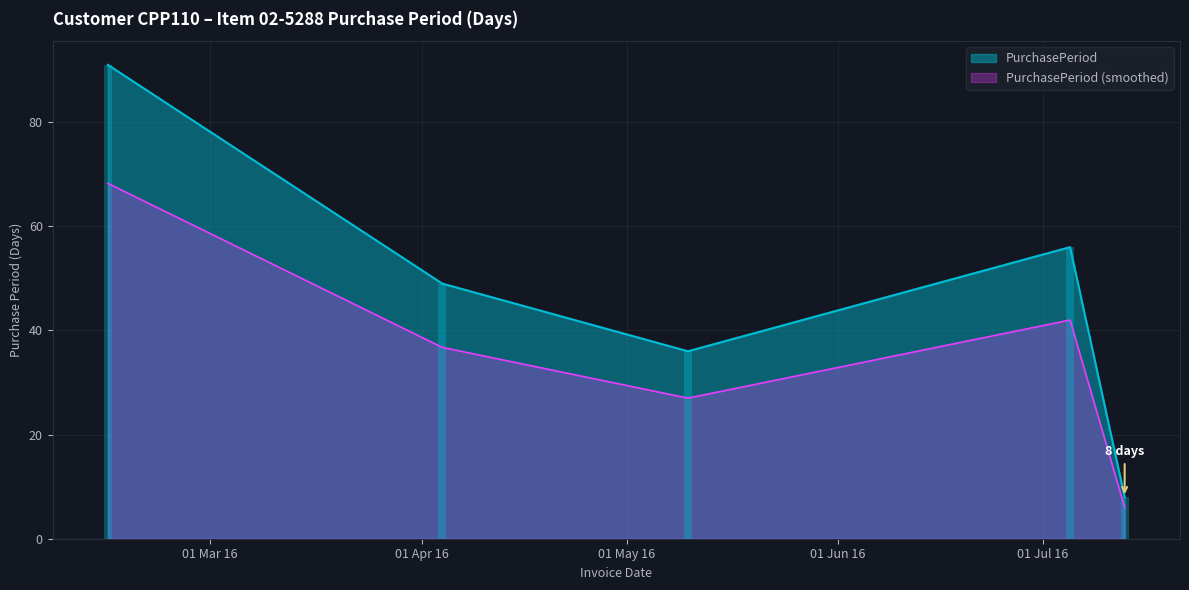

Is it true that the value at 2016-07-05 is 56?

True